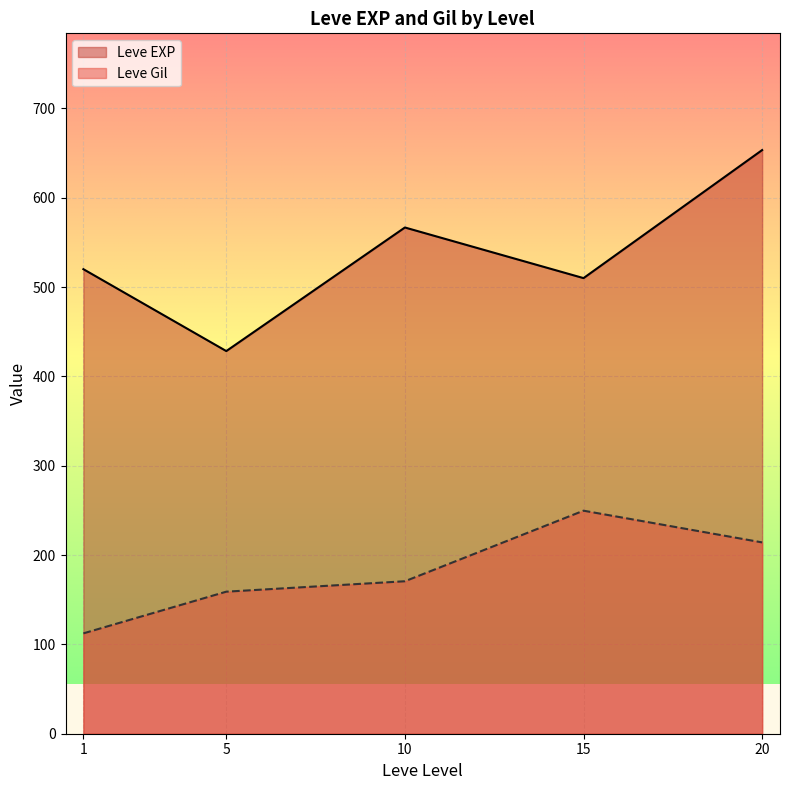

What is the average value of the Leve EXP series?

535.7